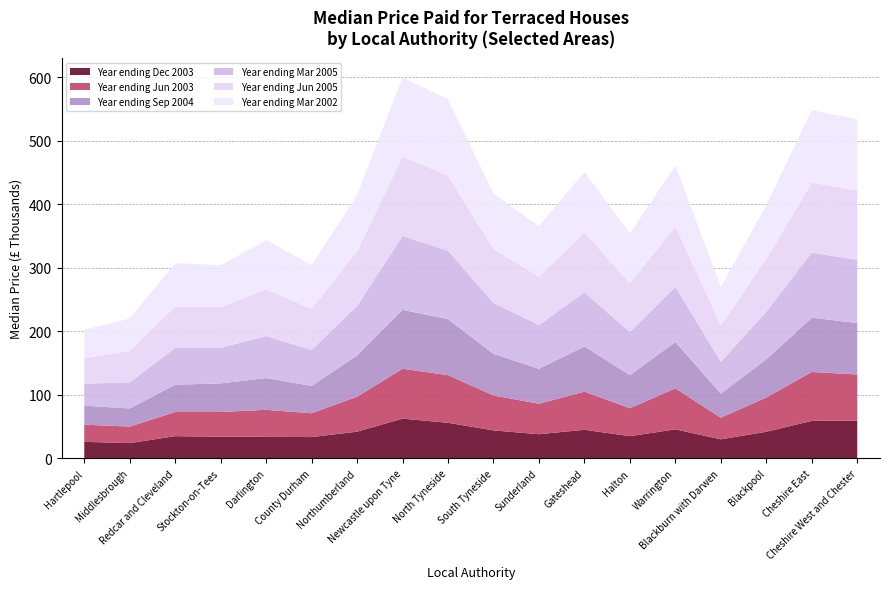

What is the lowest value of the Year ending Dec 2003 series?

24.0